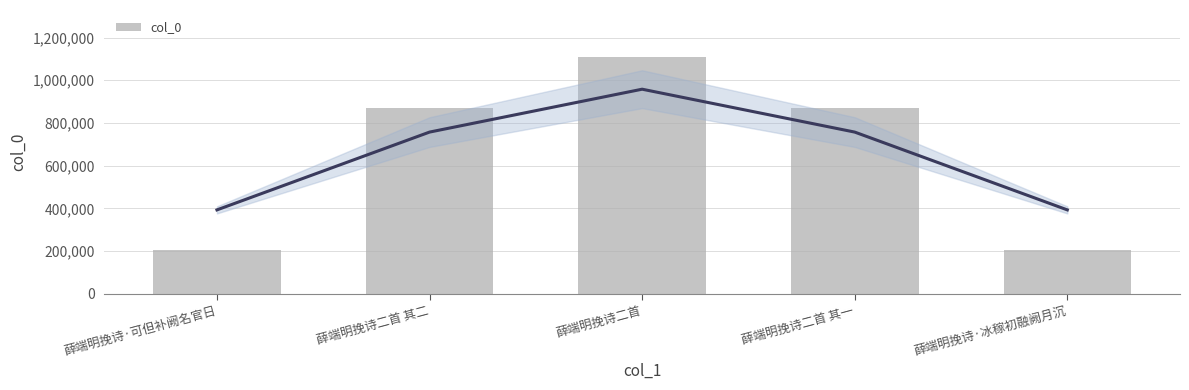

Rank the categories by value from highest to lowest.

薛端明挽诗二首, 薛端明挽诗二首 其一, 薛端明挽诗二首 其二, 薛端明挽诗·冰稼初融阙月沉, 薛端明挽诗·可但补阙名官日